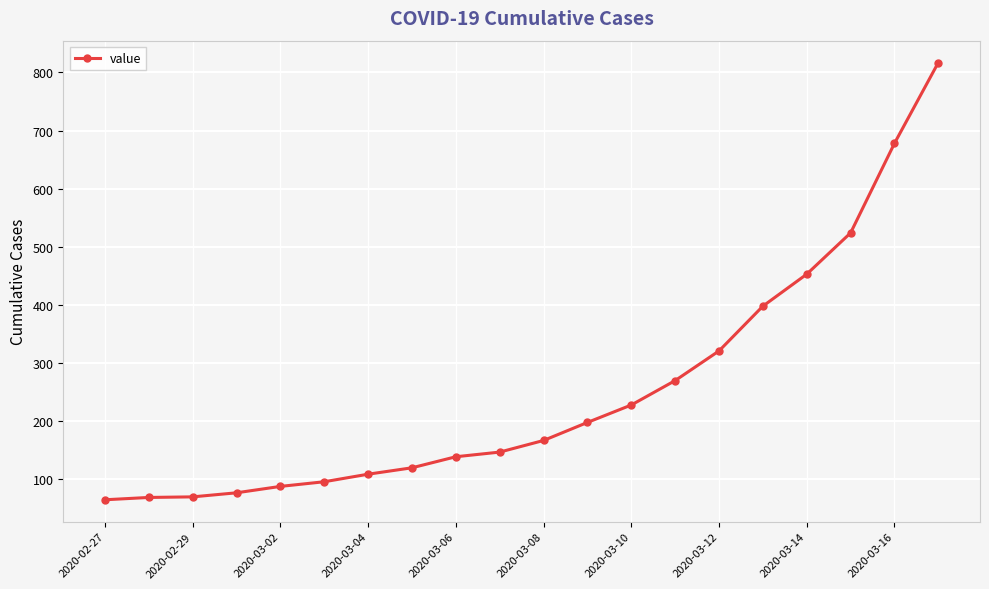

How many lines are shown in the chart?

1